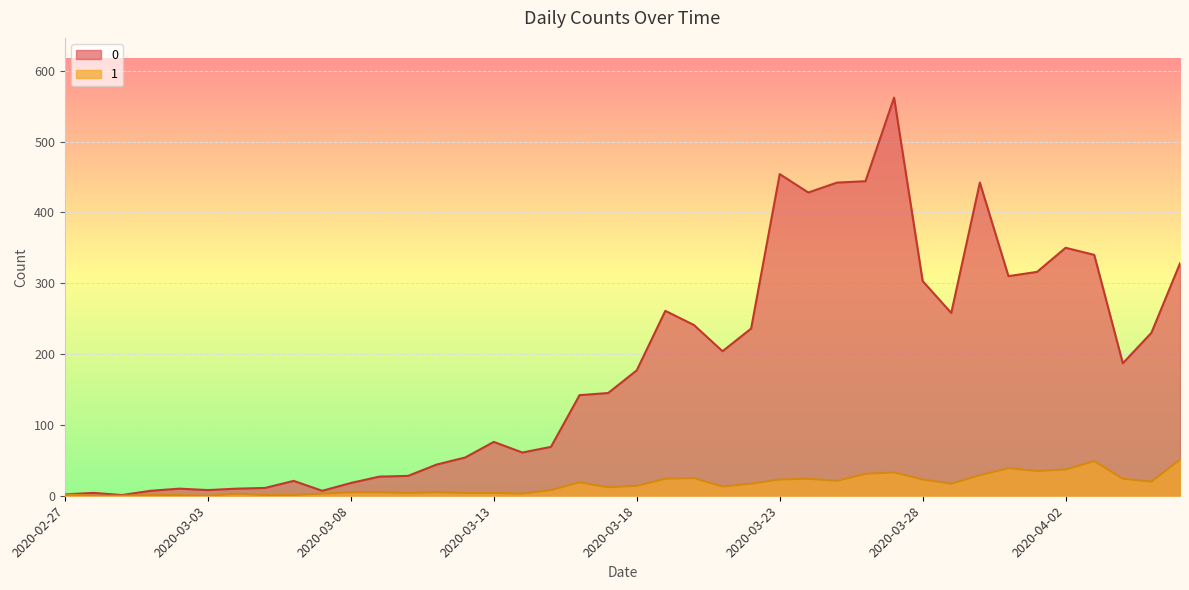

At which category does 0 reach its first local valley?

2020-02-29